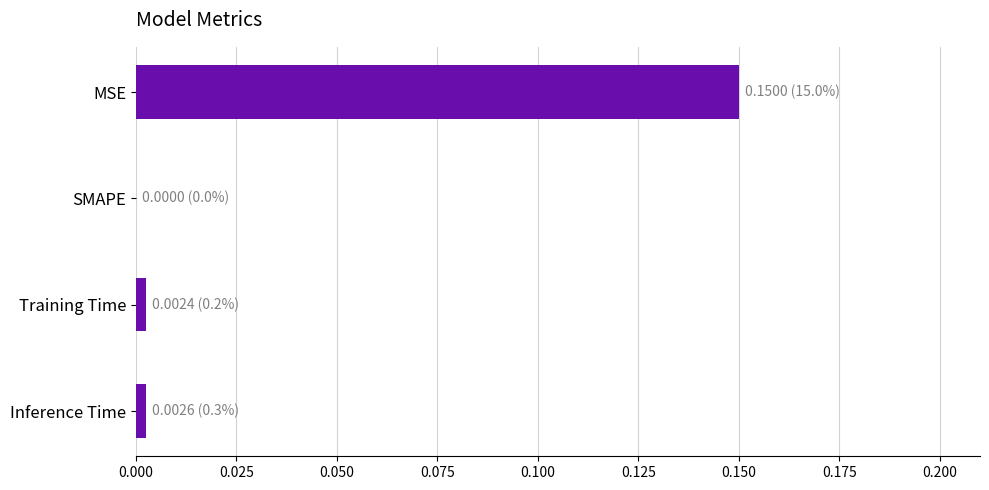

At which category does the chart reach its peak across all series?

MSE